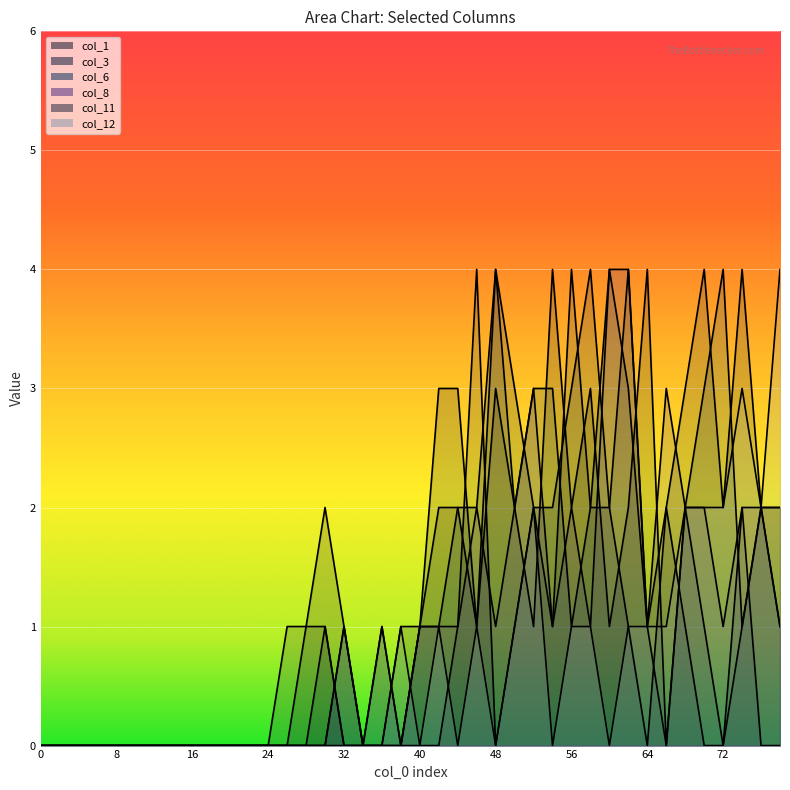

At 44, list the series in order from largest to smallest.

col_3, col_1, col_6, col_8, col_11, col_12